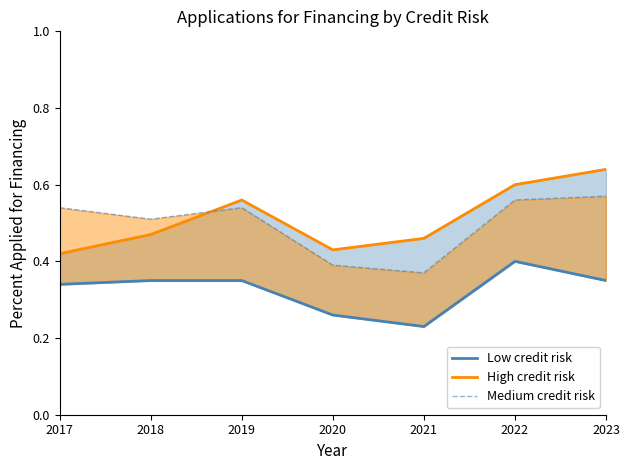

At which category is the sum across all series the highest?

2022